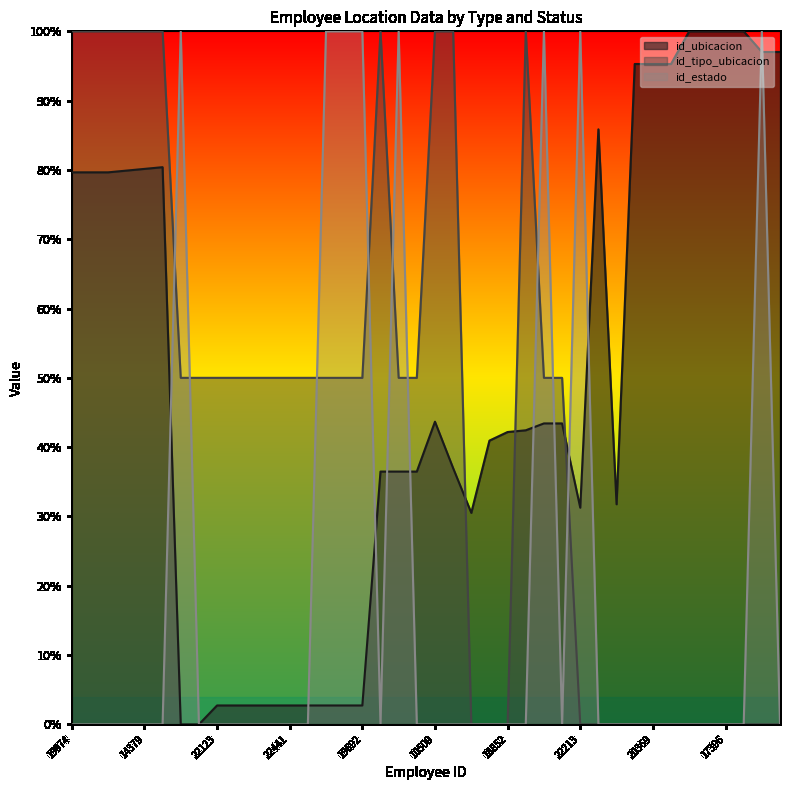

What position from the right is 22213?

12